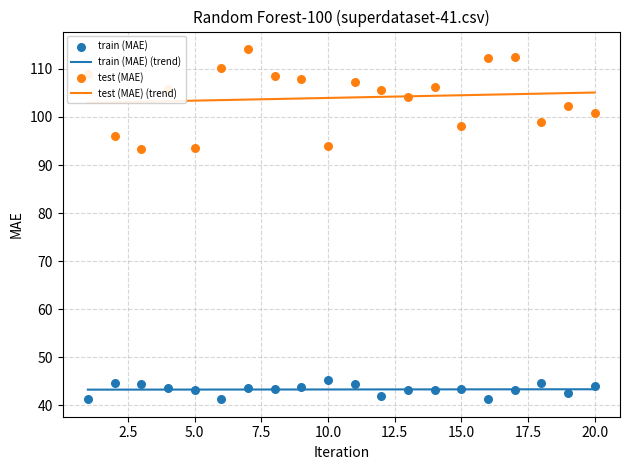

What is the lowest value of the train (MAE) (trend) series?

43.3